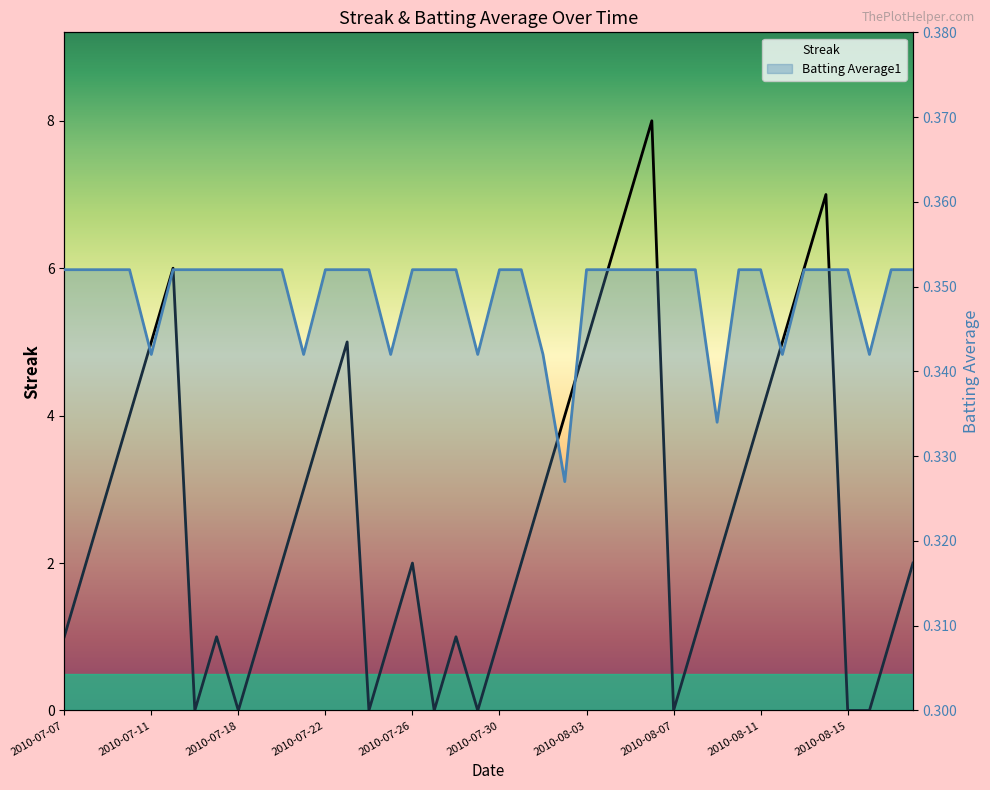

List the series in order of their peak value, highest first.

Streak, Batting Average1